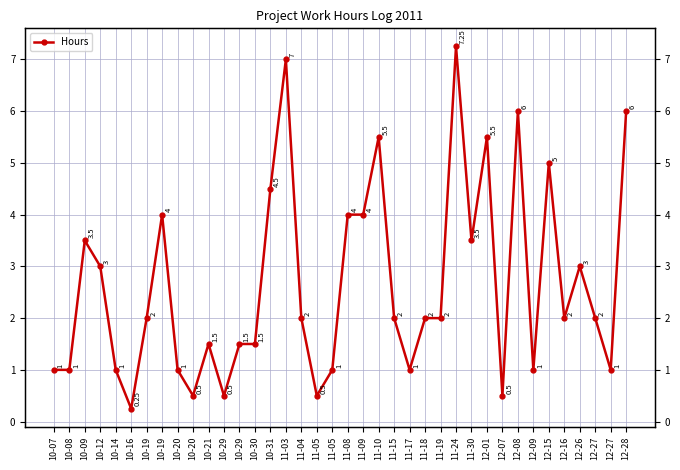

Where does the data first go above 2?

10-09